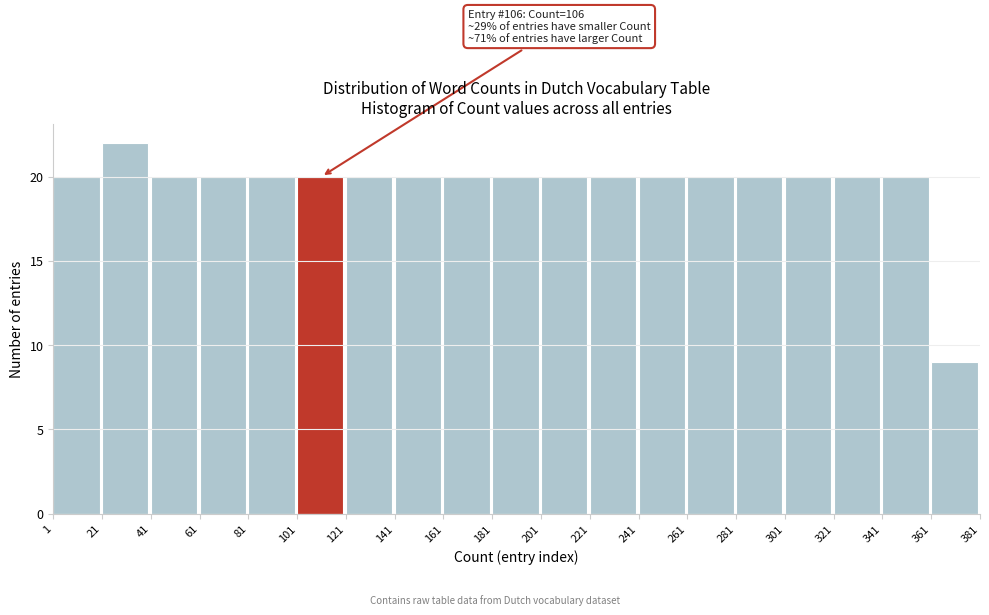

Which range on the x-axis has the tallest bar?

21 to 41